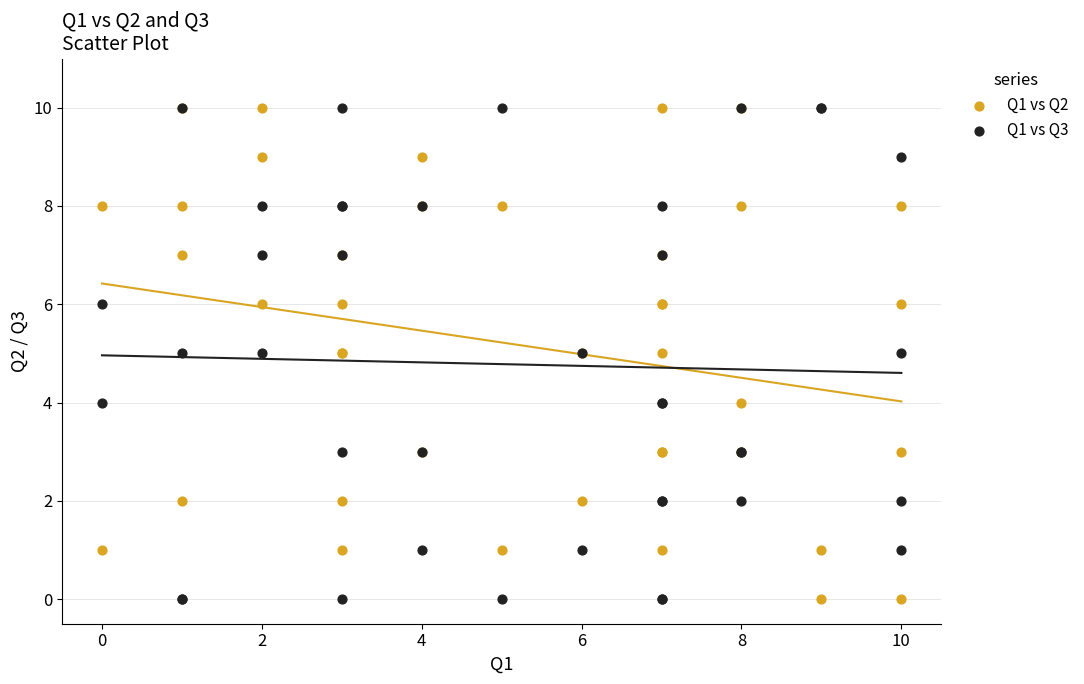

What are all the series names shown in the legend?

Q1 vs Q2, Q1 vs Q3